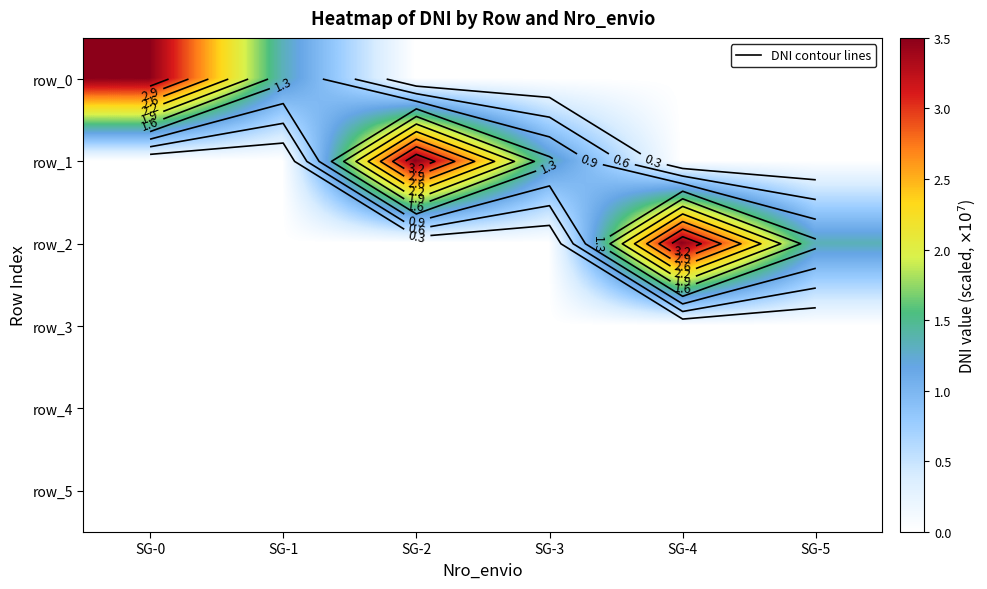

Which category has the highest value in the row_2 series?

SG-4